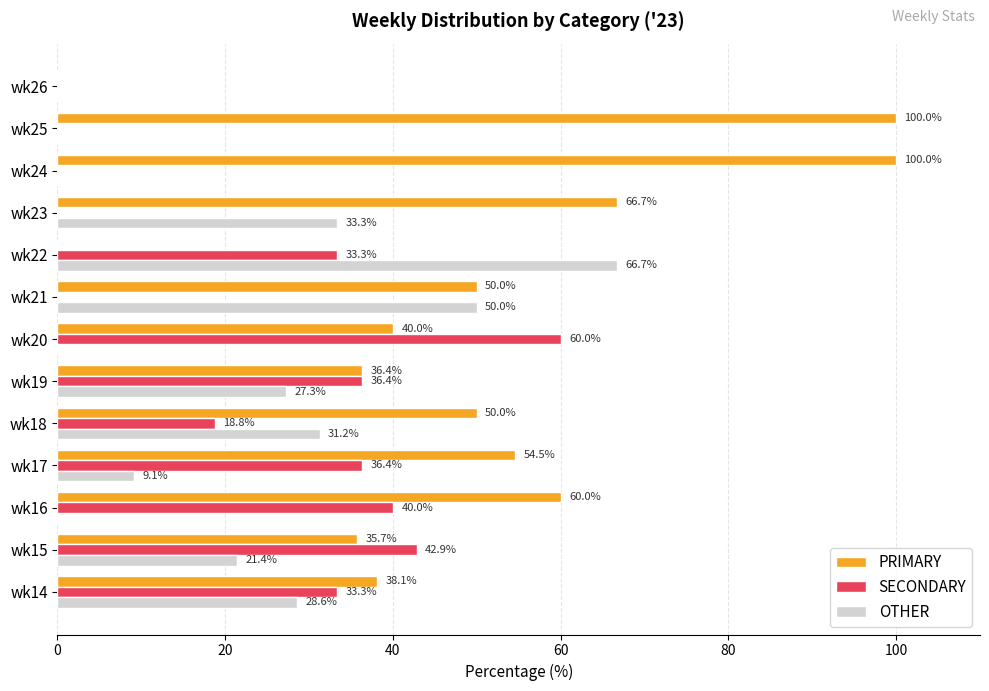

The SECONDARY series shows 15.5 at wk20. True or false?

False